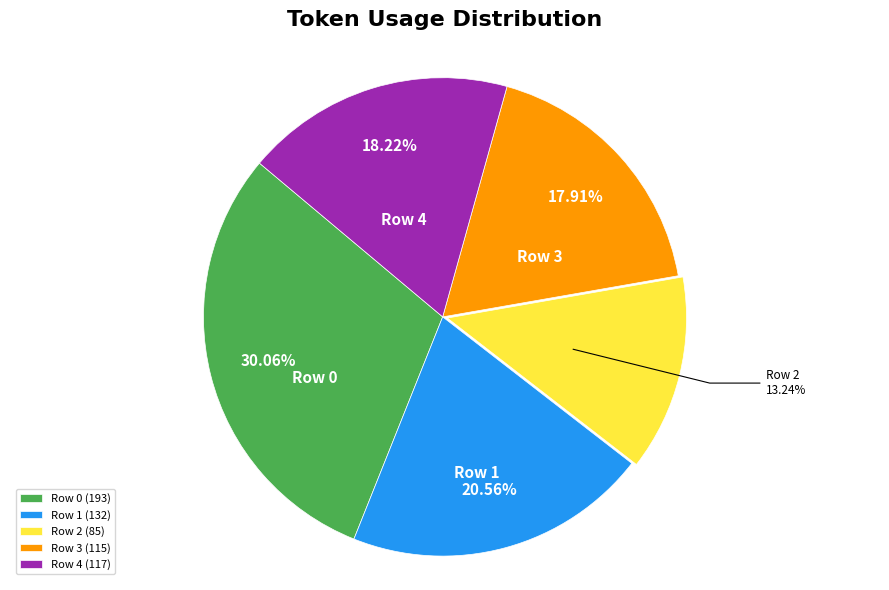

How many slices are in this pie chart?

5